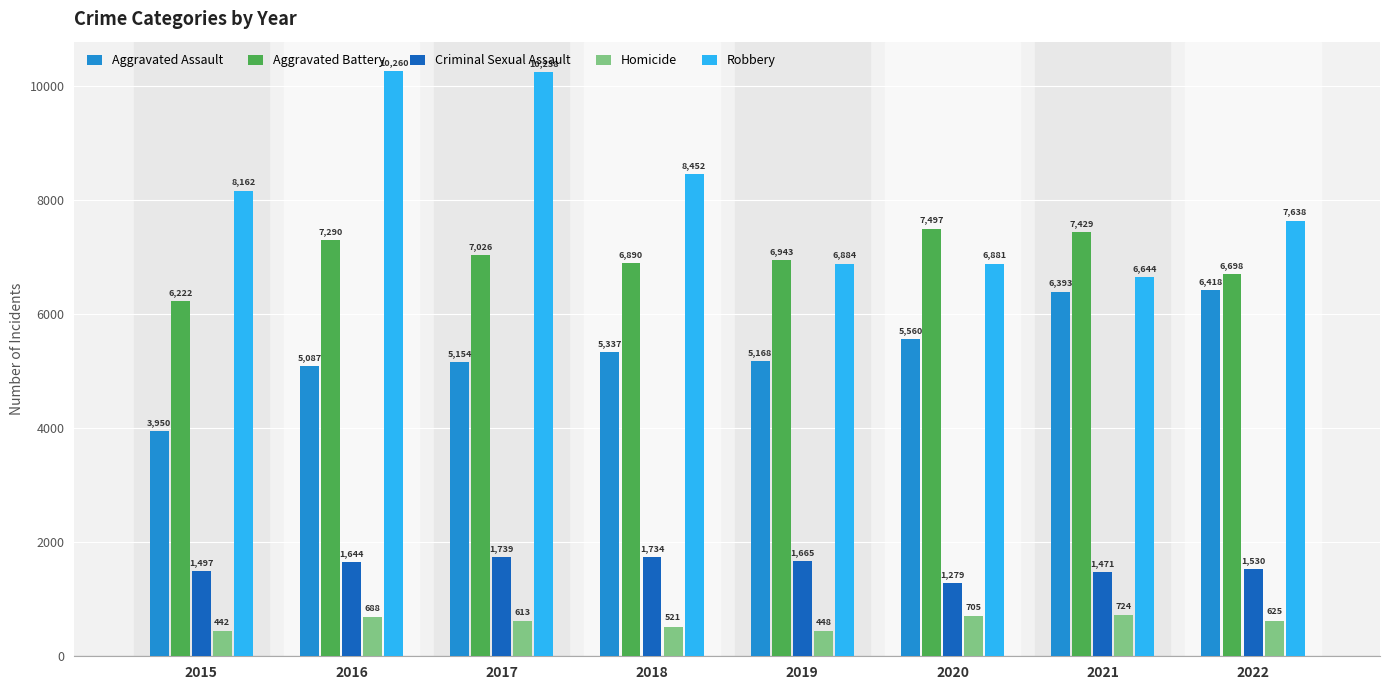

Reading left to right, list all the values displayed in this chart.

Aggravated Assault: 2015=3950	2016=5087	2017=5154	2018=5337	2019=5168	2020=5560	2021=6393	2022=6418
Aggravated Battery: 2015=6222	2016=7290	2017=7026	2018=6890	2019=6943	2020=7497	2021=7429	2022=6698
Criminal Sexual Assault: 2015=1497	2016=1644	2017=1739	2018=1734	2019=1665	2020=1279	2021=1471	2022=1530
Homicide: 2015=442	2016=688	2017=613	2018=521	2019=448	2020=705	2021=724	2022=625
Robbery: 2015=8162	2016=10260	2017=10238	2018=8452	2019=6884	2020=6881	2021=6644	2022=7638